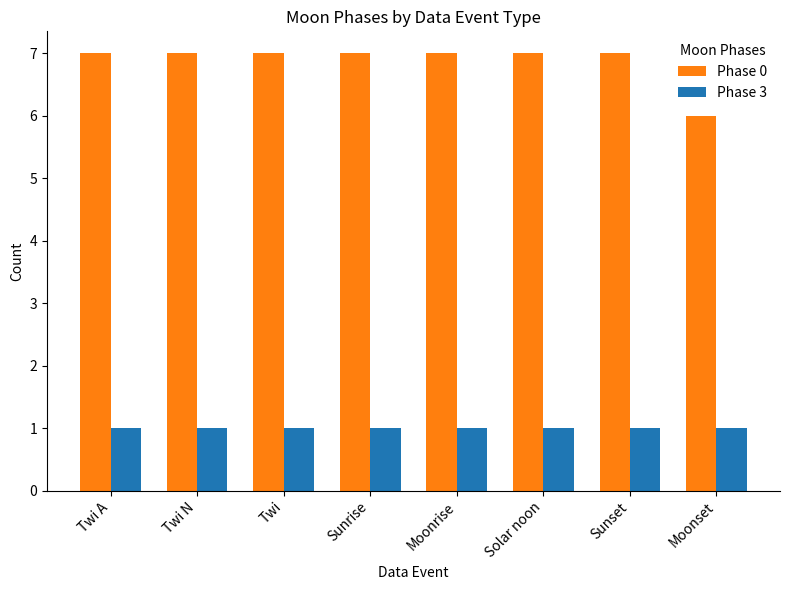

What position from the left is Twi?

3